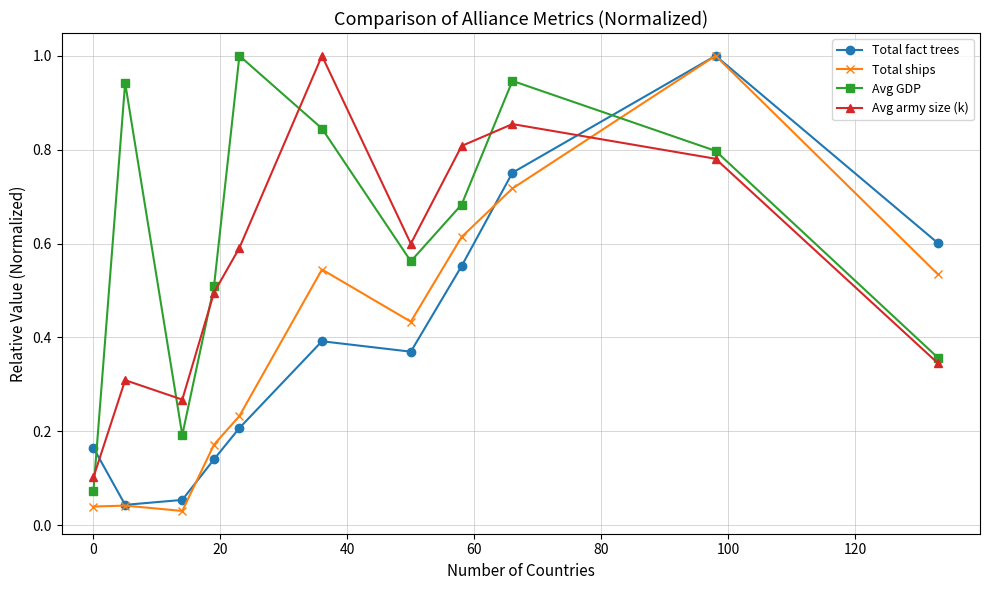

True or false: Total fact trees has more than 0 points higher than both neighbors.

True